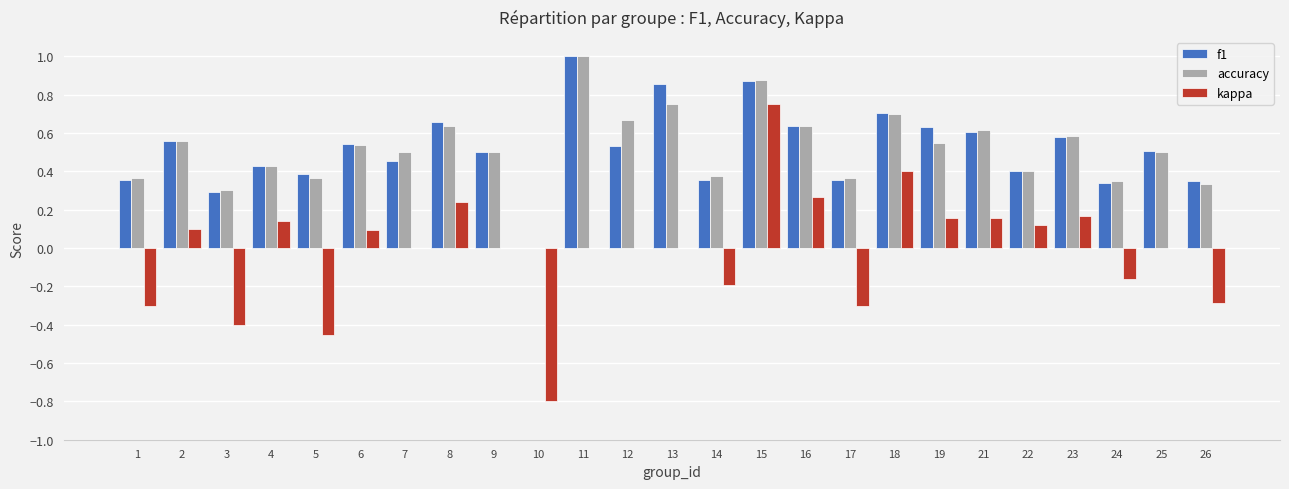

How many groups of bars are there?

25